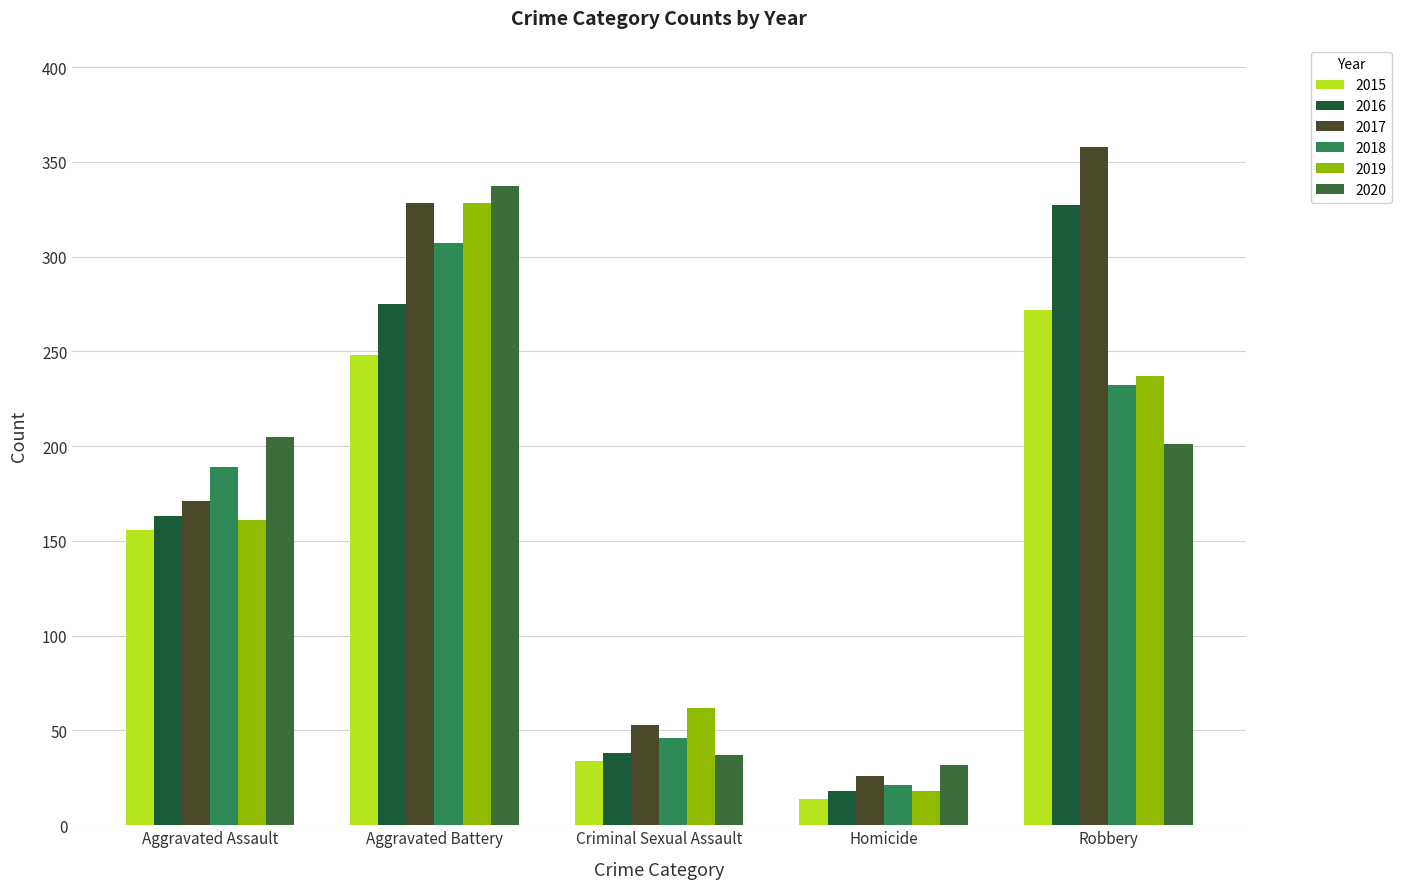

Reading left to right, what are all the values shown in this chart?

2015: 156	248	34	14	272
2016: 163	275	38	18	327
2017: 171	328	53	26	358
2018: 189	307	46	21	232
2019: 161	328	62	18	237
2020: 205	337	37	32	201